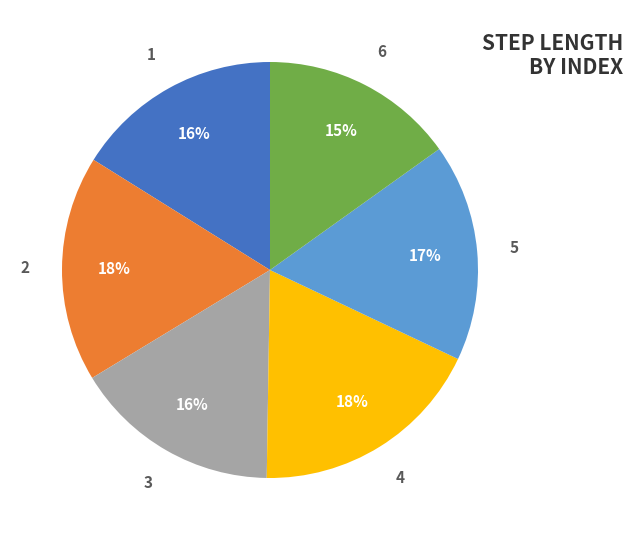

Is 4 the majority of the pie?

No